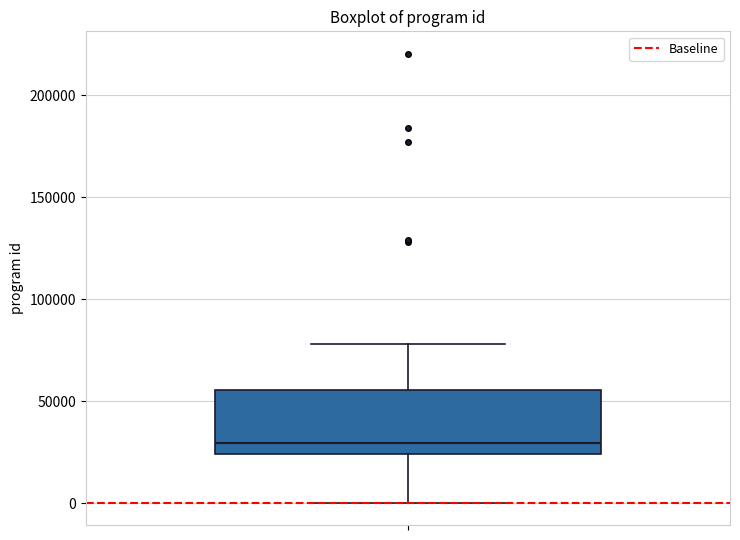

Read this box plot against the y-axis: the position of the median line, the range covered by the box, and the ends of both whiskers. The values are not printed on the chart, so give them approximately, as read against the axis.

median 30000, box 25000 to 55000, whiskers 0 to 80000